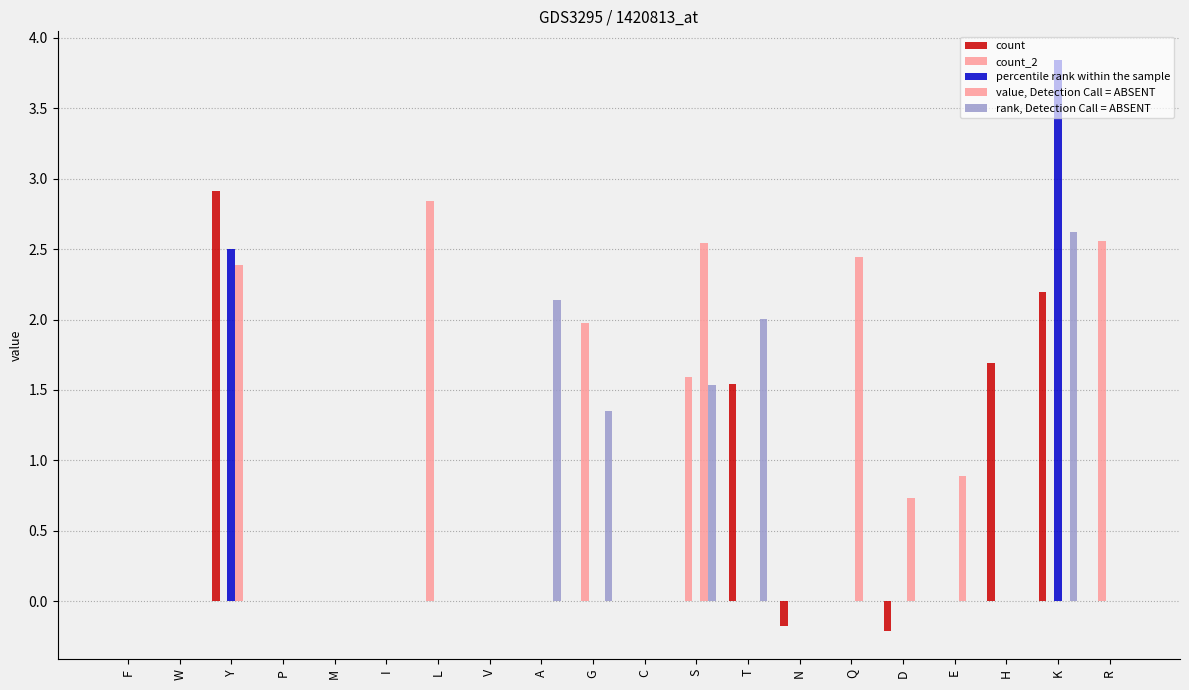

Which category has the highest value across all series?

K